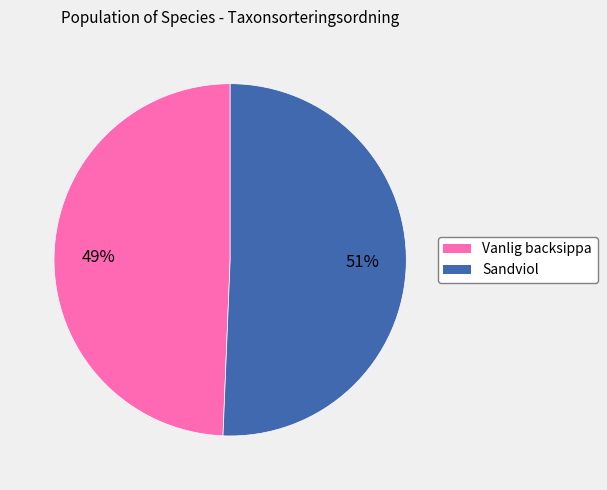

Which category has the smallest portion of the pie?

Vanlig backsippa